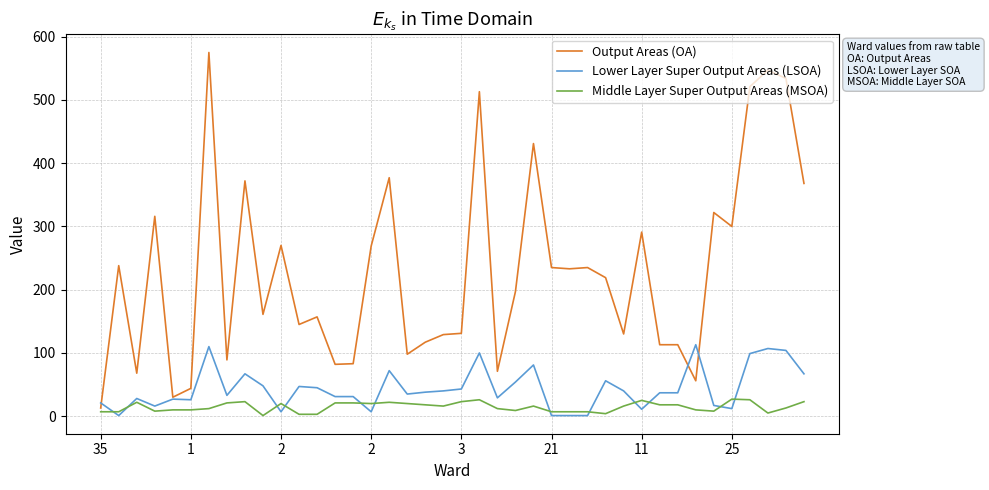

Which series has the widest spread of values?

Output Areas (OA)